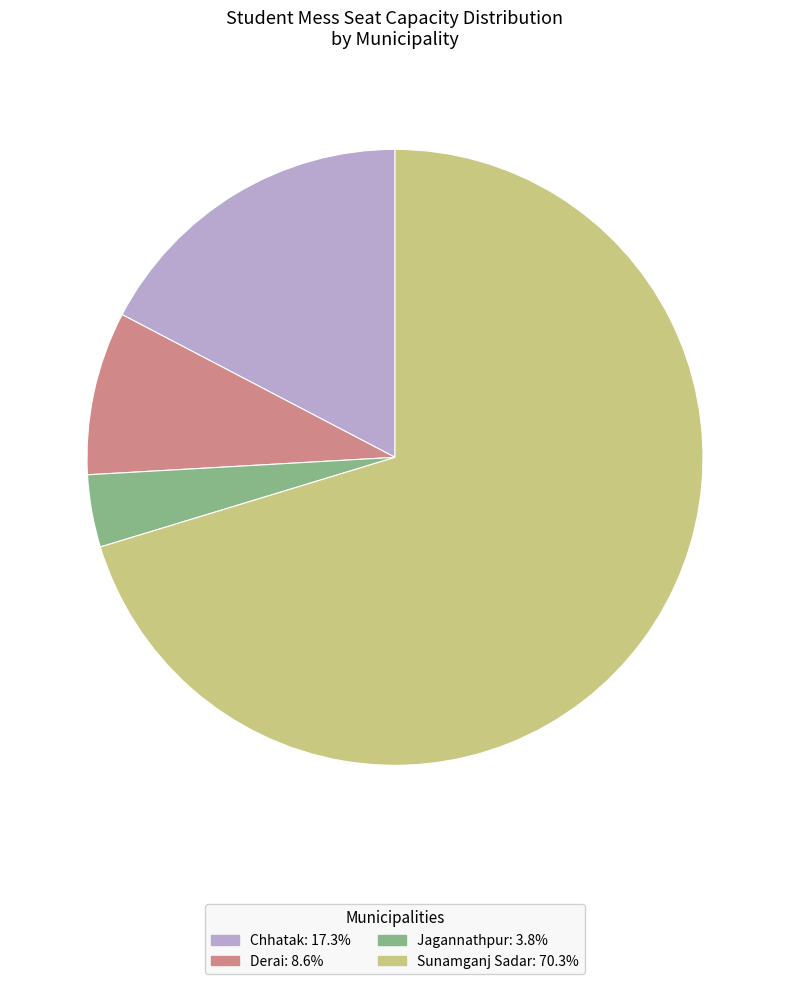

Which category accounts for the majority?

Sunamganj Sadar